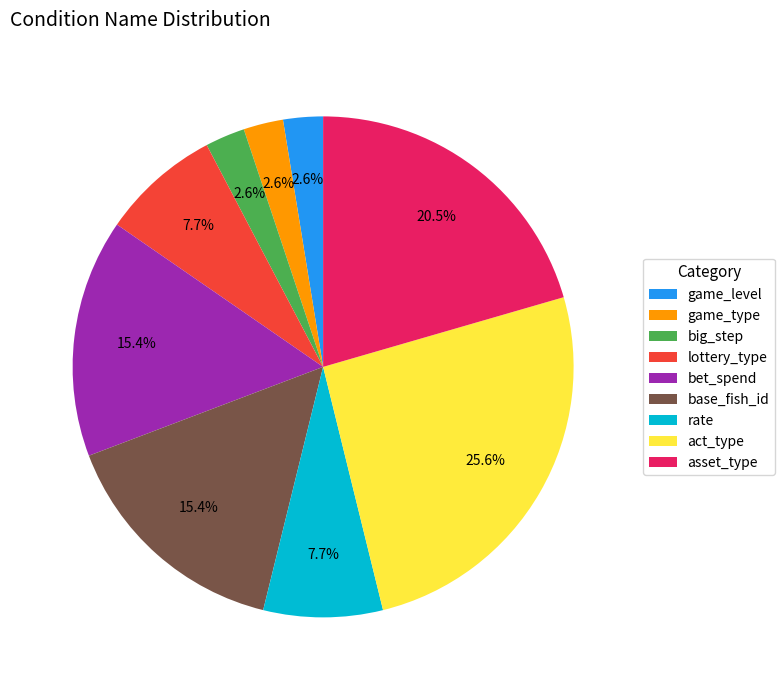

What is the total percentage of bet_spend and asset_type?

35.9%